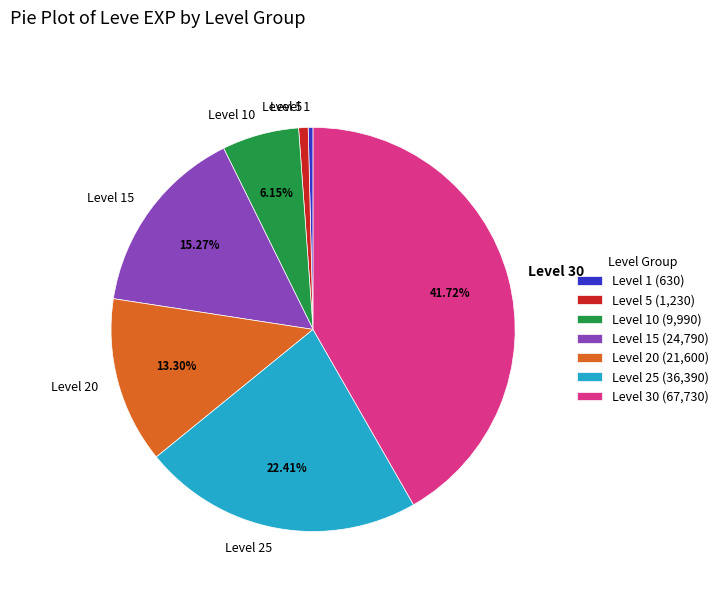

The Level 1 slice represents 14% of the pie. True or false?

False